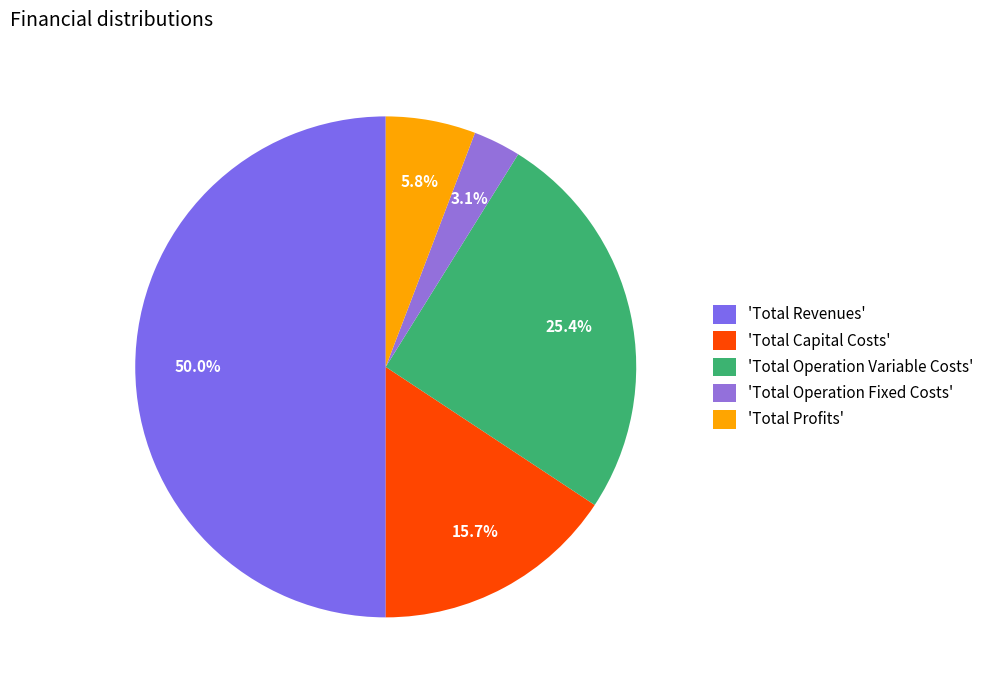

How many segments does this pie chart have?

5